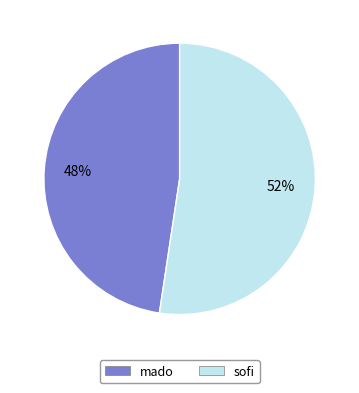

What percentage is the sofi slice, to the nearest percent?

52%